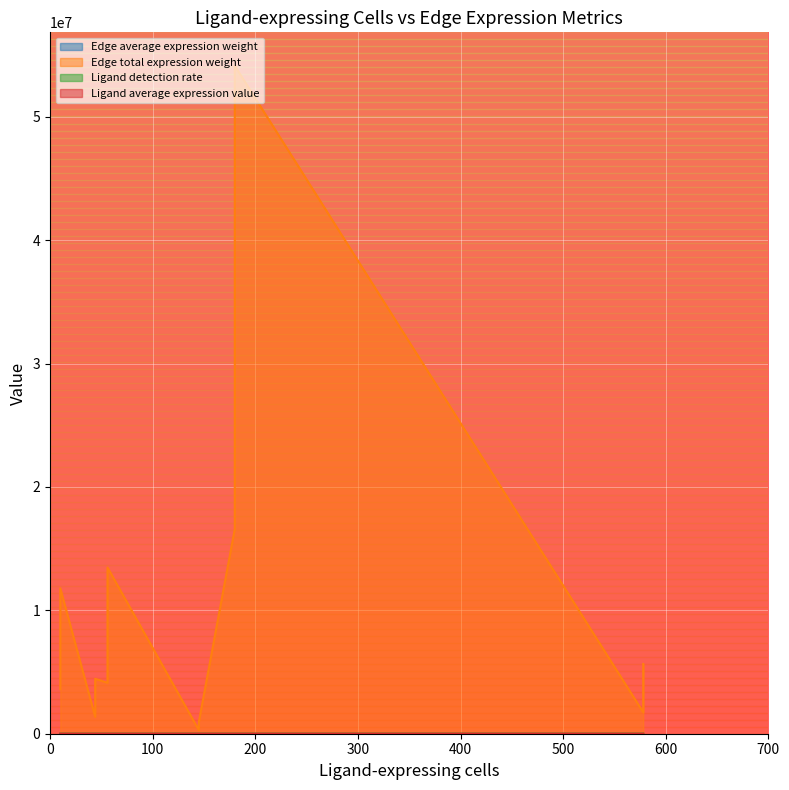

True or false: Ligand average expression value and Ligand detection rate intersect in this chart.

False